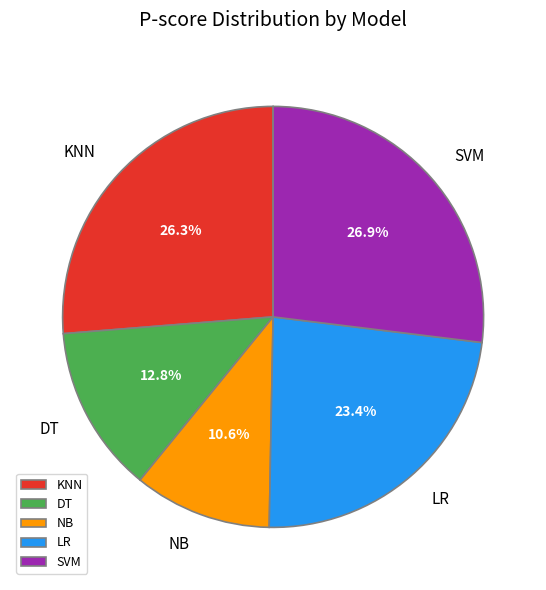

To the nearest percent, what is the difference between the KNN and SVM slice percentages?

1%